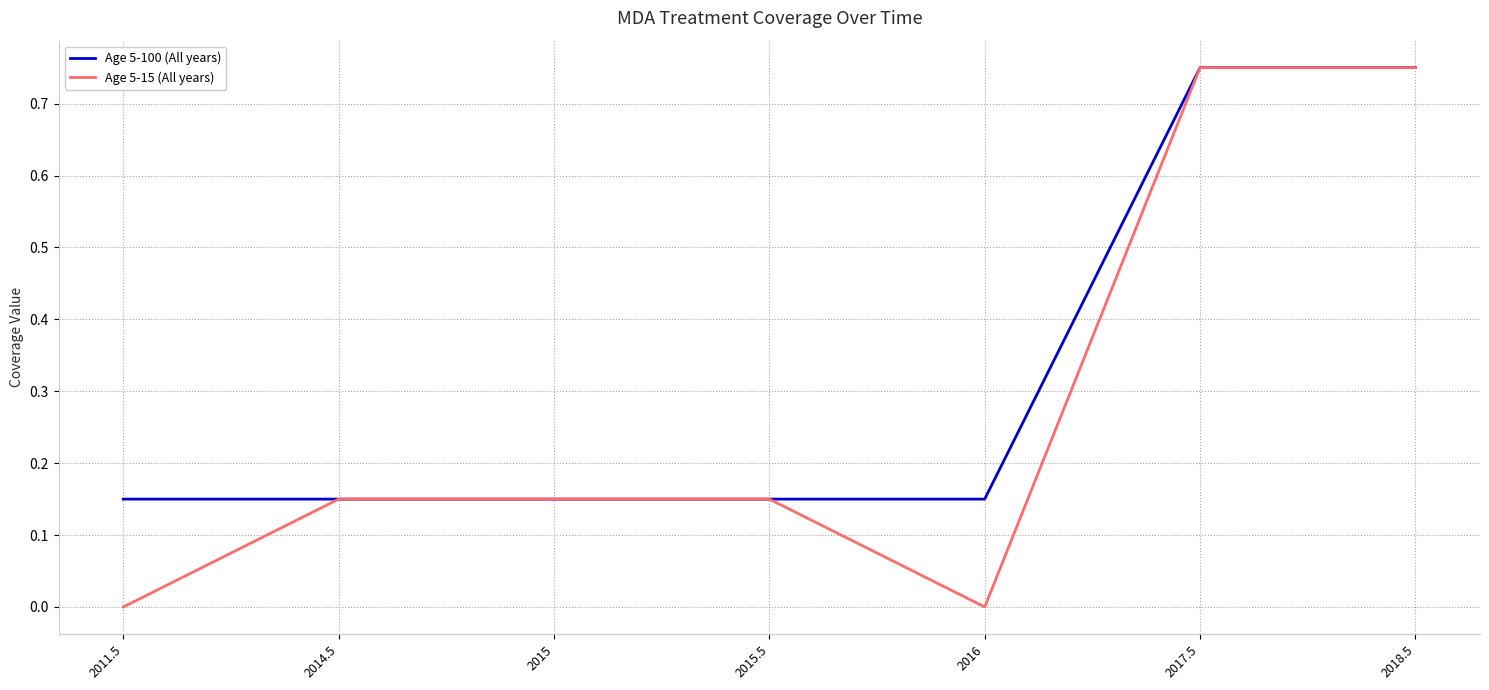

Rank the series by their average value, from lowest to highest.

Age 5-15 (All years), Age 5-100 (All years)